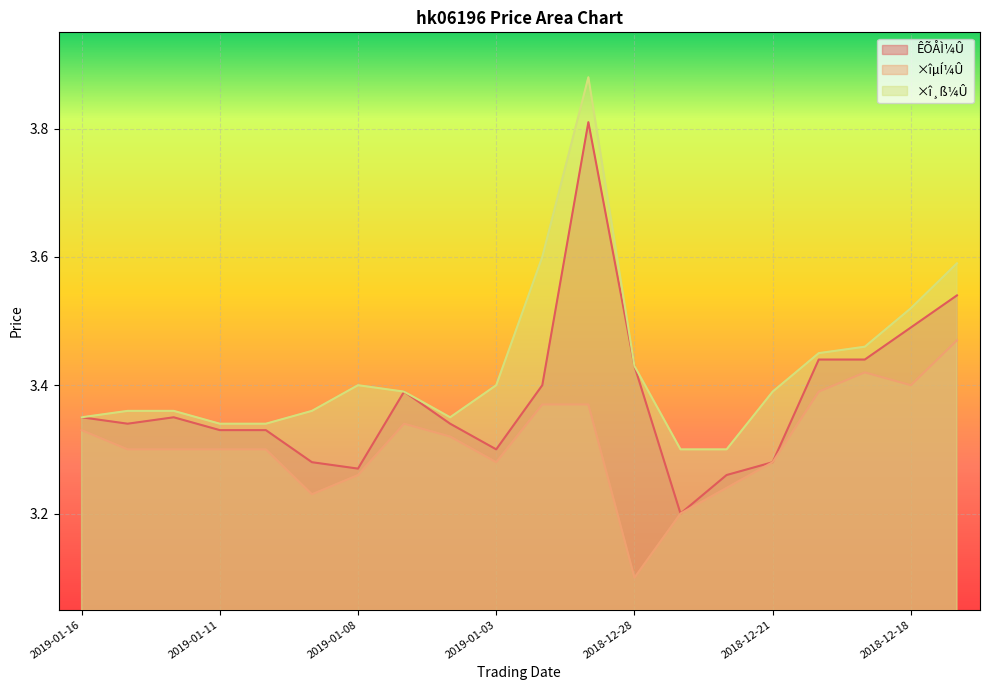

Does the chart display data point markers on the line(s)?

No